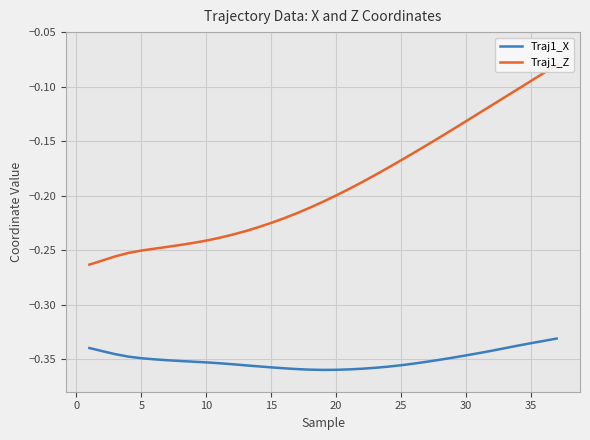

True or false: Traj1_Z has more than 2 interior local peaks.

False